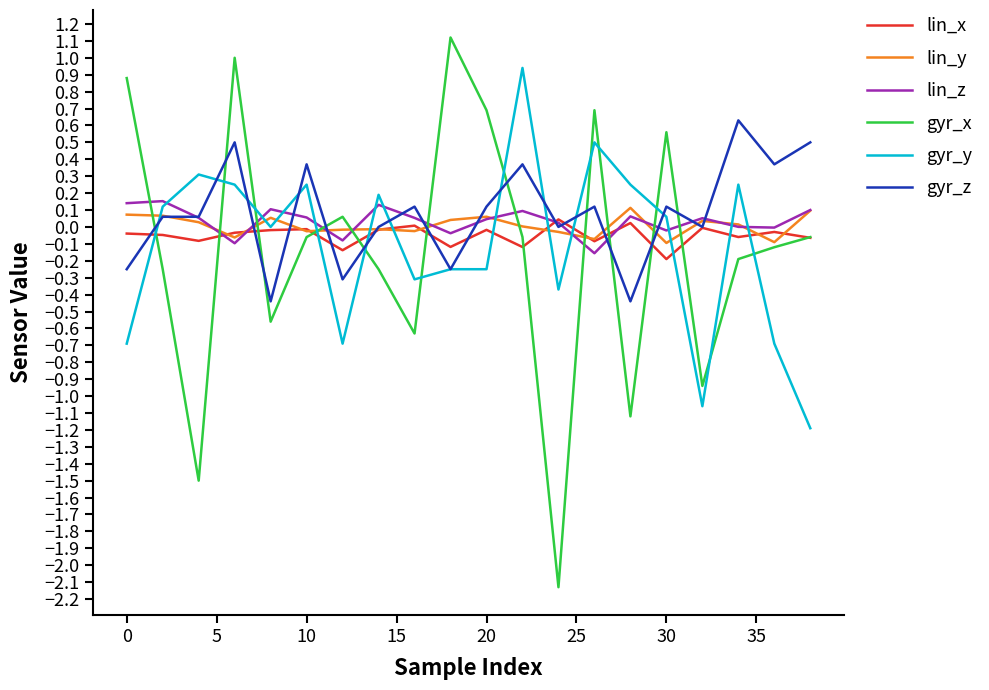

After their last crossing, which series has the higher values: gyr_z or gyr_x?

gyr_z